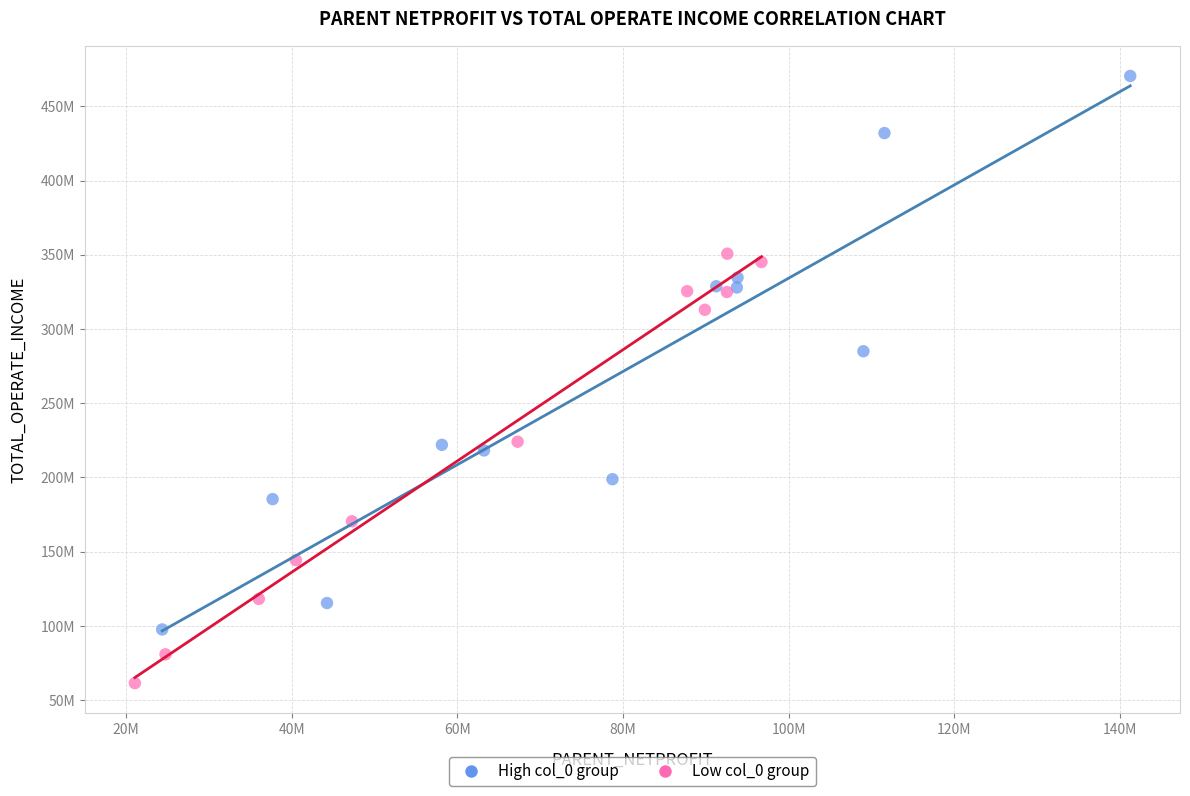

What are all the series names shown in the legend?

High col_0 group, Low col_0 group